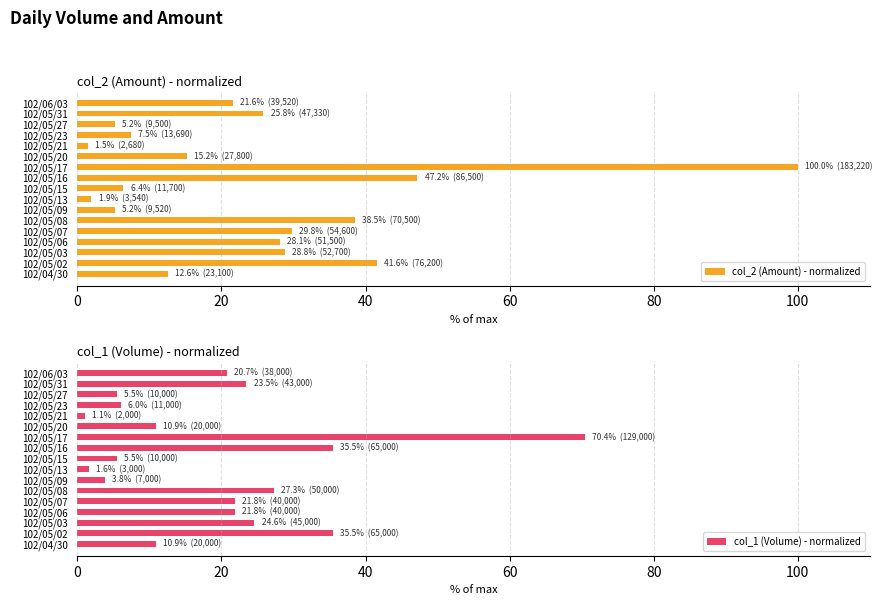

Count the number of data series in this chart.

2